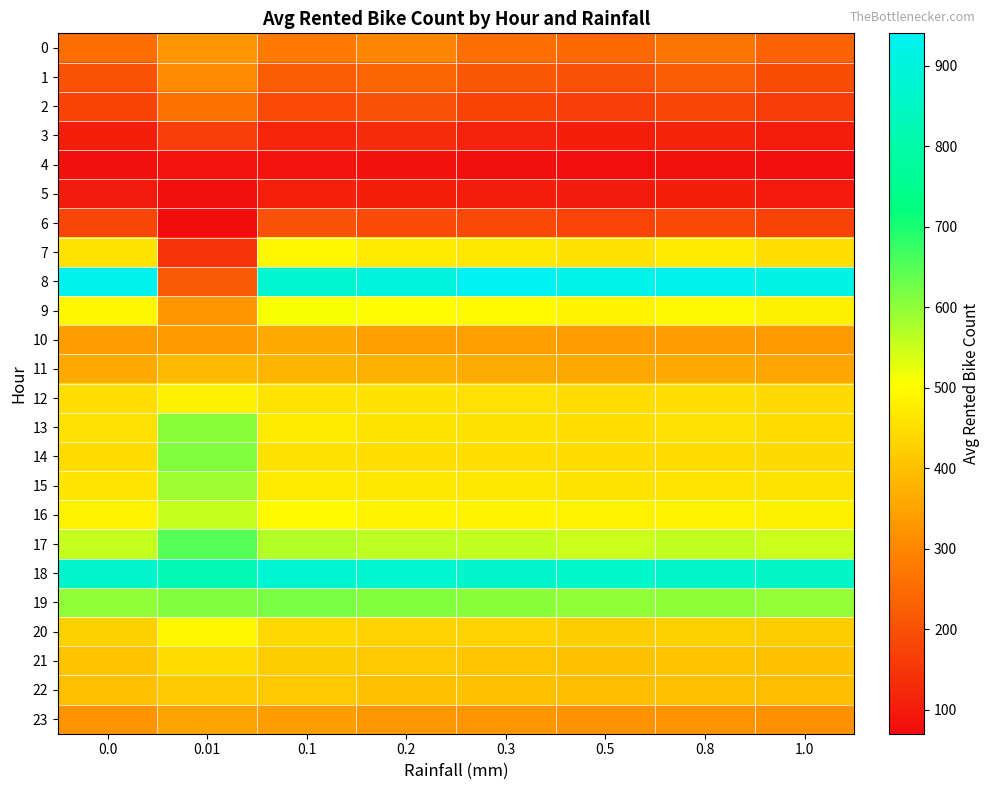

What is the total value across all series at 0.1?

9850